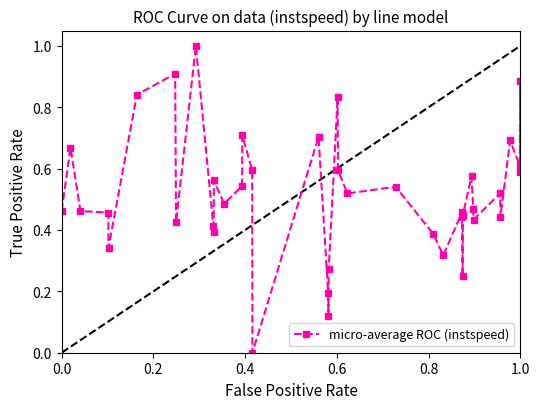

What is the maximum value shown in the chart?

1.0